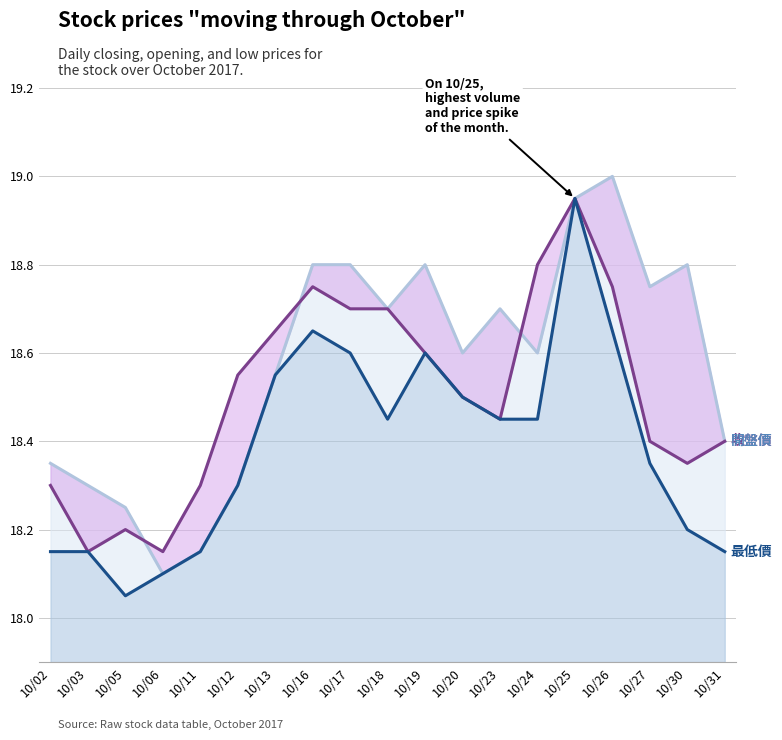

List the series in order of their peak value, highest first.

開盤價, 收盤價, 最低價